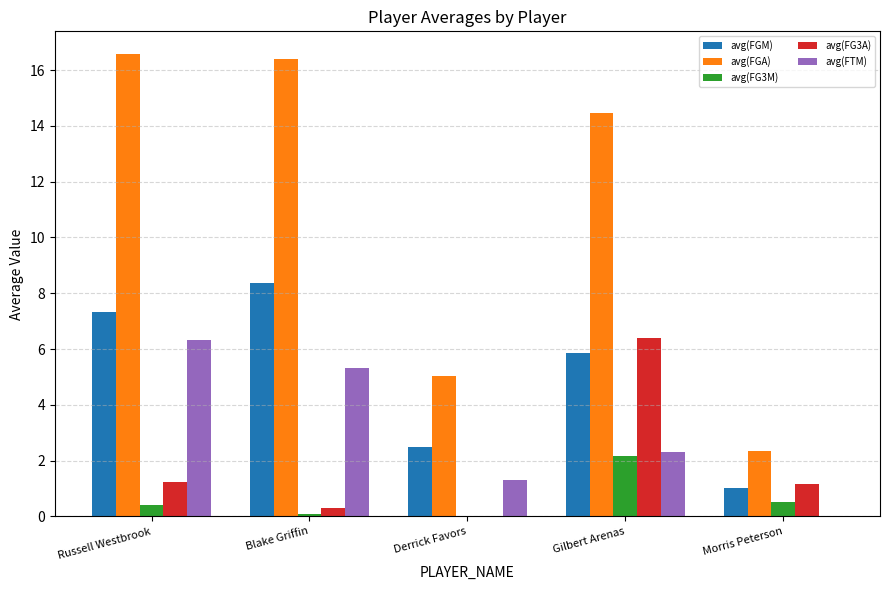

Which series has the largest total across all categories?

avg(FGA)